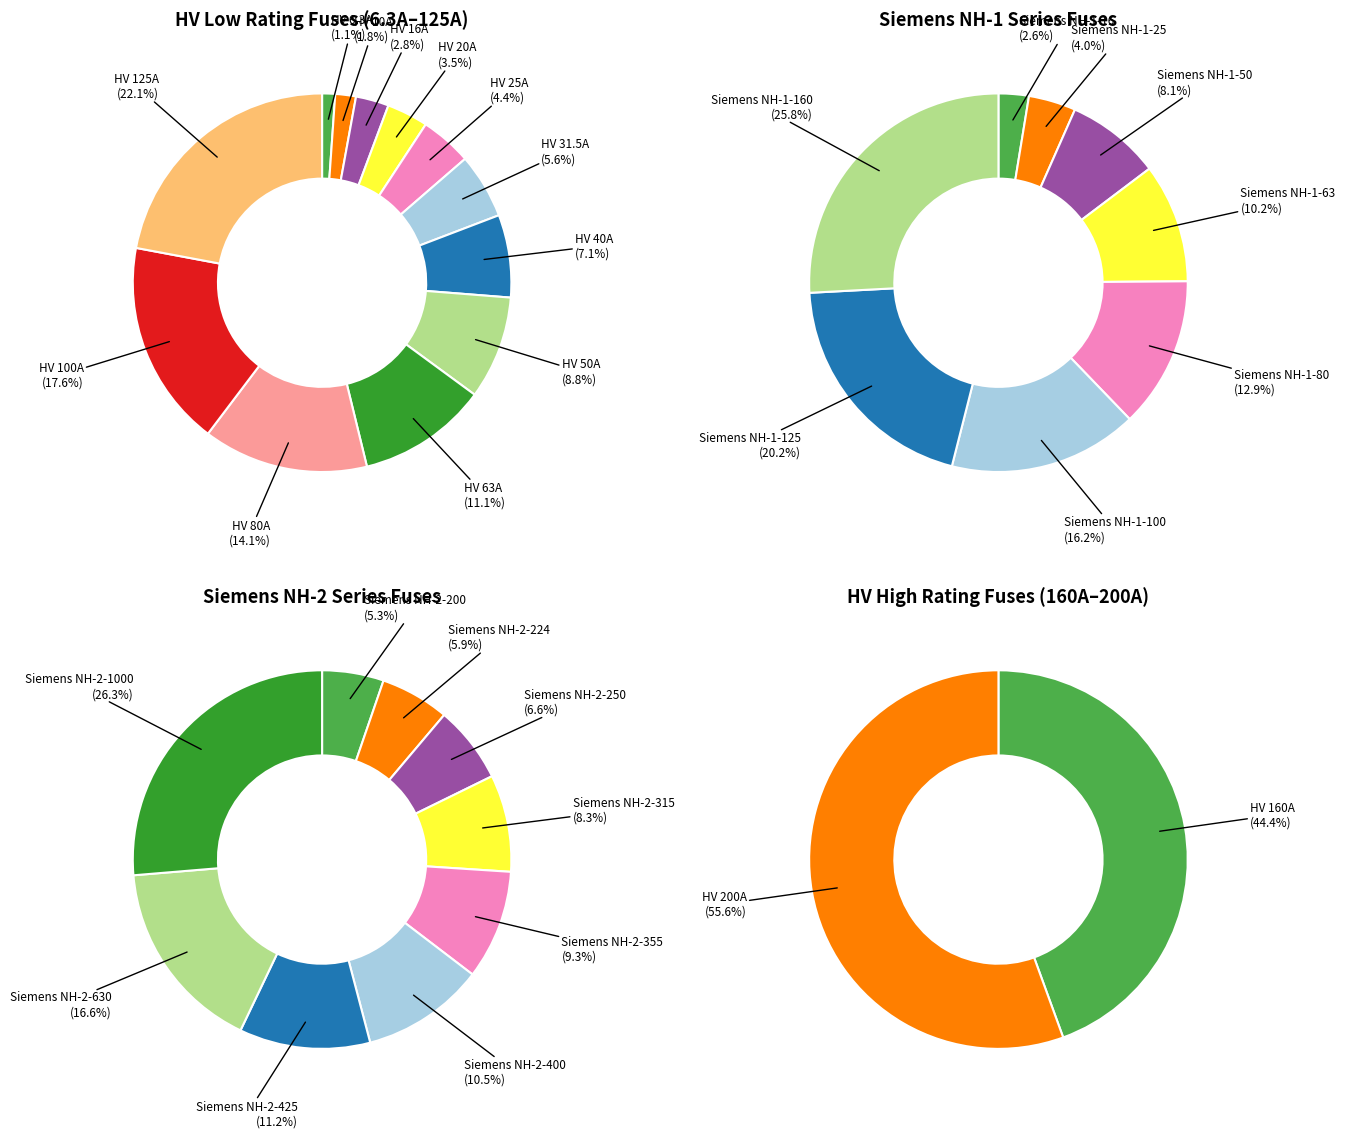

What is the total percentage of HV 20A and HV 125A?

25.6%